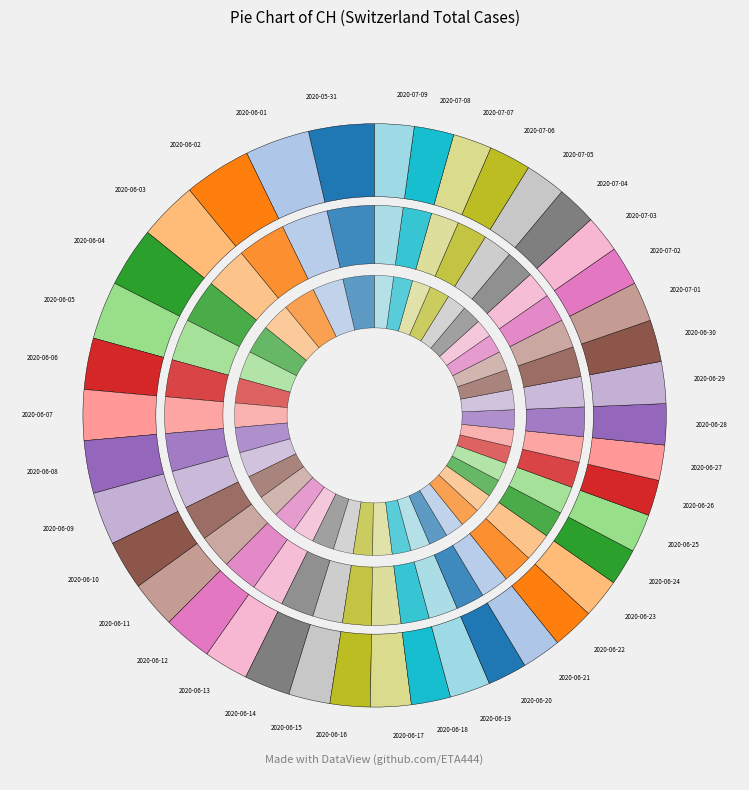

Rank the categories by value from lowest to highest.

2020-06-27, 2020-06-26, 2020-06-24, 2020-07-03, 2020-06-25, 2020-07-07, 2020-06-18, 2020-06-20, 2020-06-21, 2020-06-23, 2020-07-02, 2020-07-09, 2020-07-01, 2020-07-04, 2020-07-08, 2020-06-16, 2020-06-17, 2020-06-19, 2020-07-05, 2020-06-28, 2020-06-15, 2020-06-22, 2020-06-29, 2020-06-30, 2020-07-06, 2020-06-13, 2020-06-14, 2020-06-11, 2020-06-12, 2020-06-10, 2020-06-07, 2020-06-06, 2020-06-08, 2020-06-09, 2020-06-05, 2020-06-03, 2020-06-04, 2020-06-01, 2020-05-31, 2020-06-02